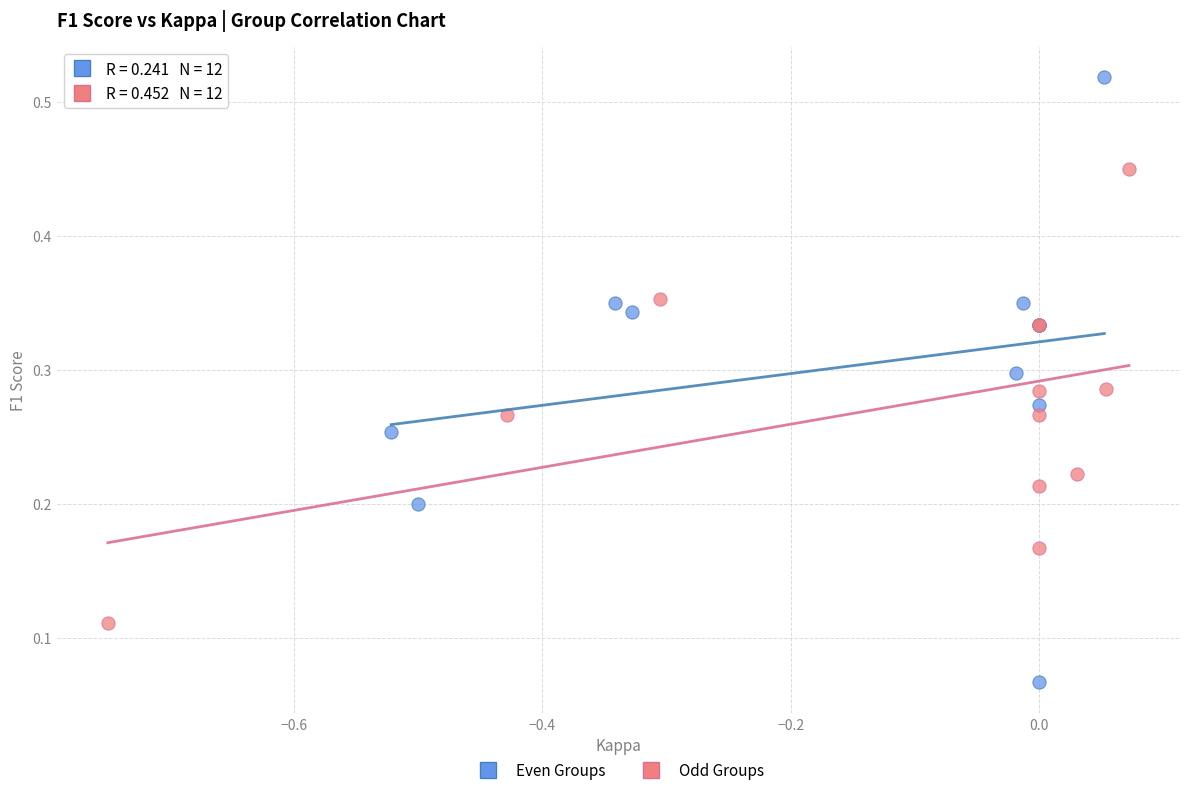

What are all the series names shown in the legend?

Even Groups, Odd Groups